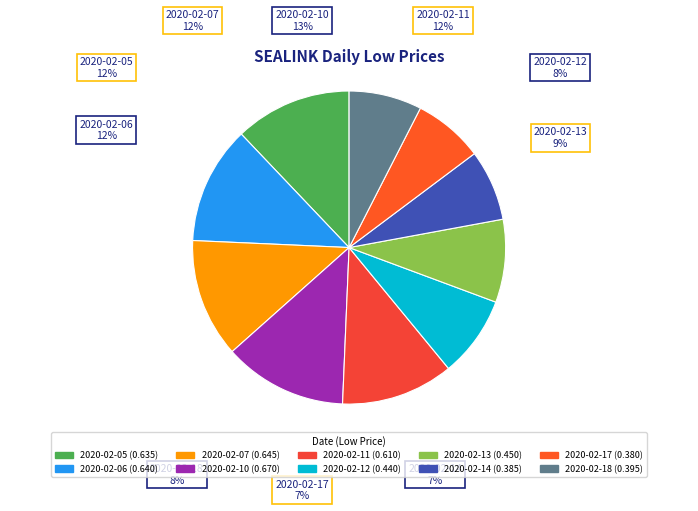

To the nearest percent, what percentage of the pie is 2020-02-10?

13%